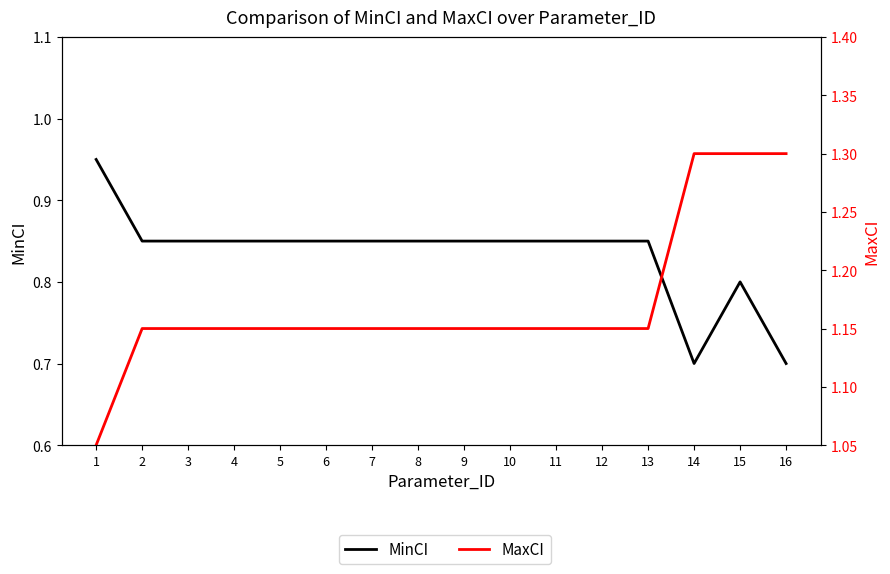

What is the minimum value for MinCI?

0.7